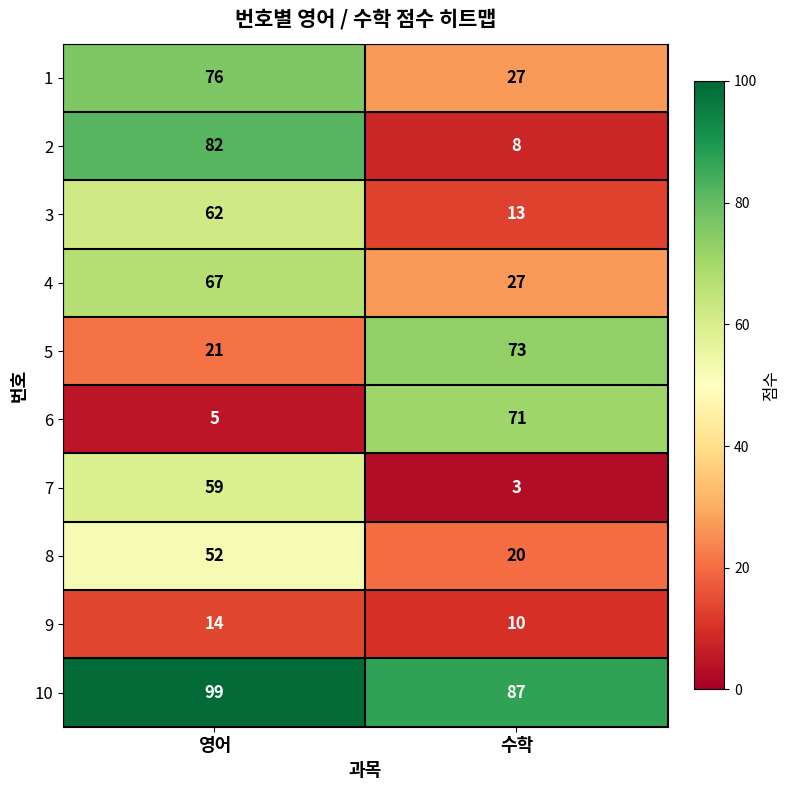

How many categories are shown in the chart?

2